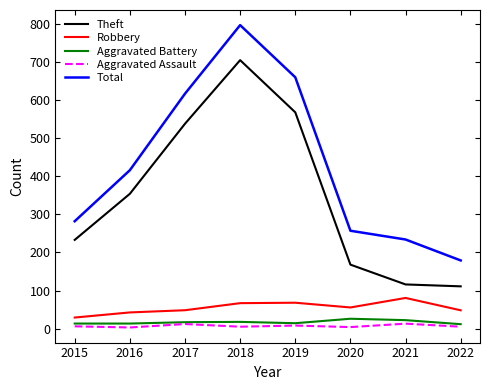

Between 2017 and 2018, which series saw the biggest shift?

Total